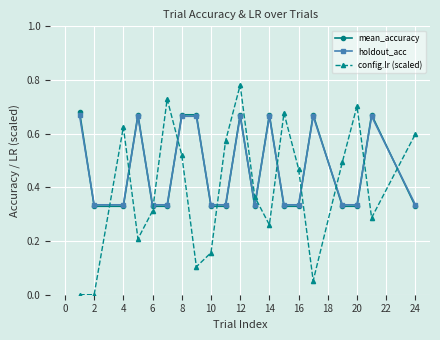

Is this an area chart (filled region under the line)?

No